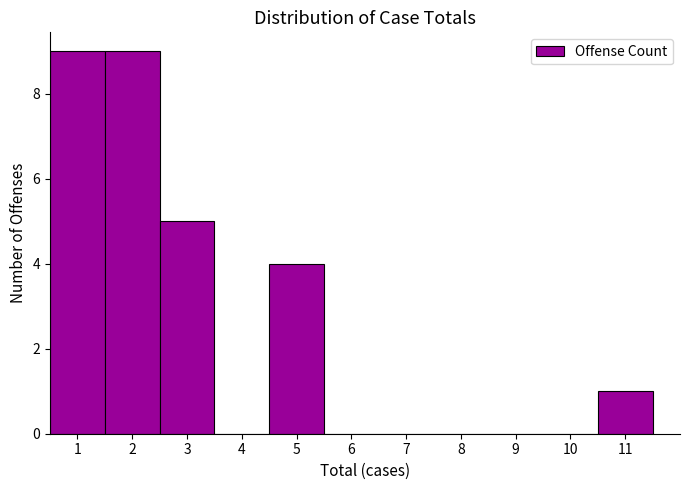

Reading left to right, list every bar in this chart as the range it spans on the x-axis followed by its height. The values are not printed on the chart, so give them approximately, as read against the axis.

0.5 to 1.5: 9
1.5 to 2.5: 9
2.5 to 3.5: 5
3.5 to 4.5: 0
4.5 to 5.5: 4
5.5 to 6.5: 0
6.5 to 7.5: 0
7.5 to 8.5: 0
8.5 to 9.5: 0
9.5 to 10.5: 0
10.5 to 11.5: 1